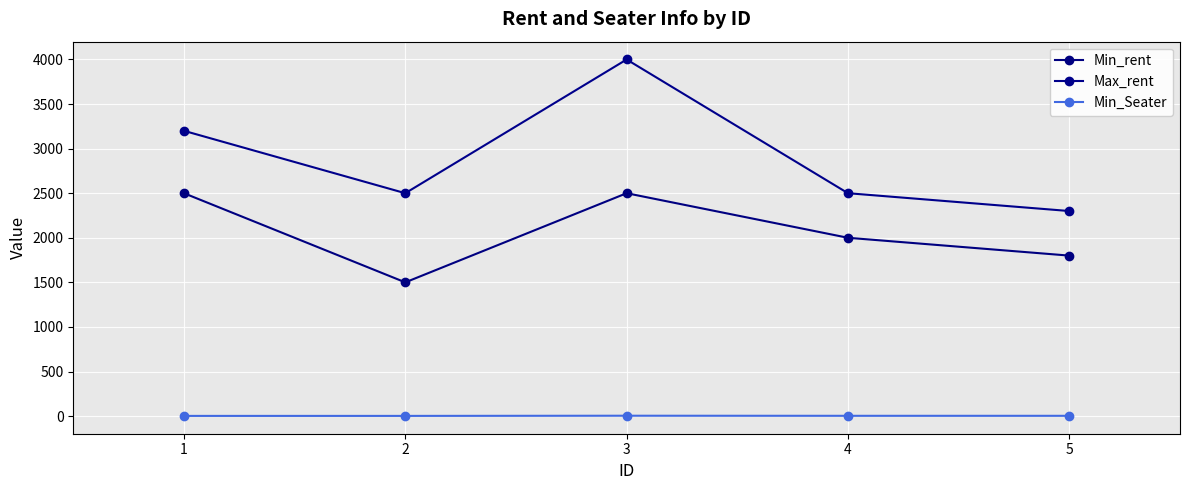

Between 2 and 4, which series saw the biggest shift?

Min_rent